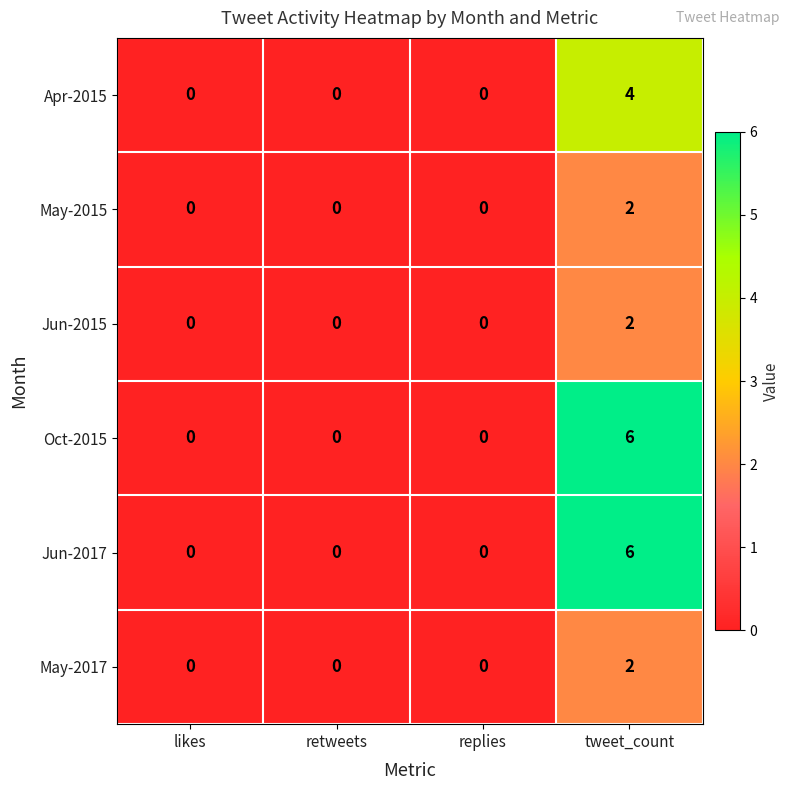

At which category is the sum across all series the highest?

tweet_count